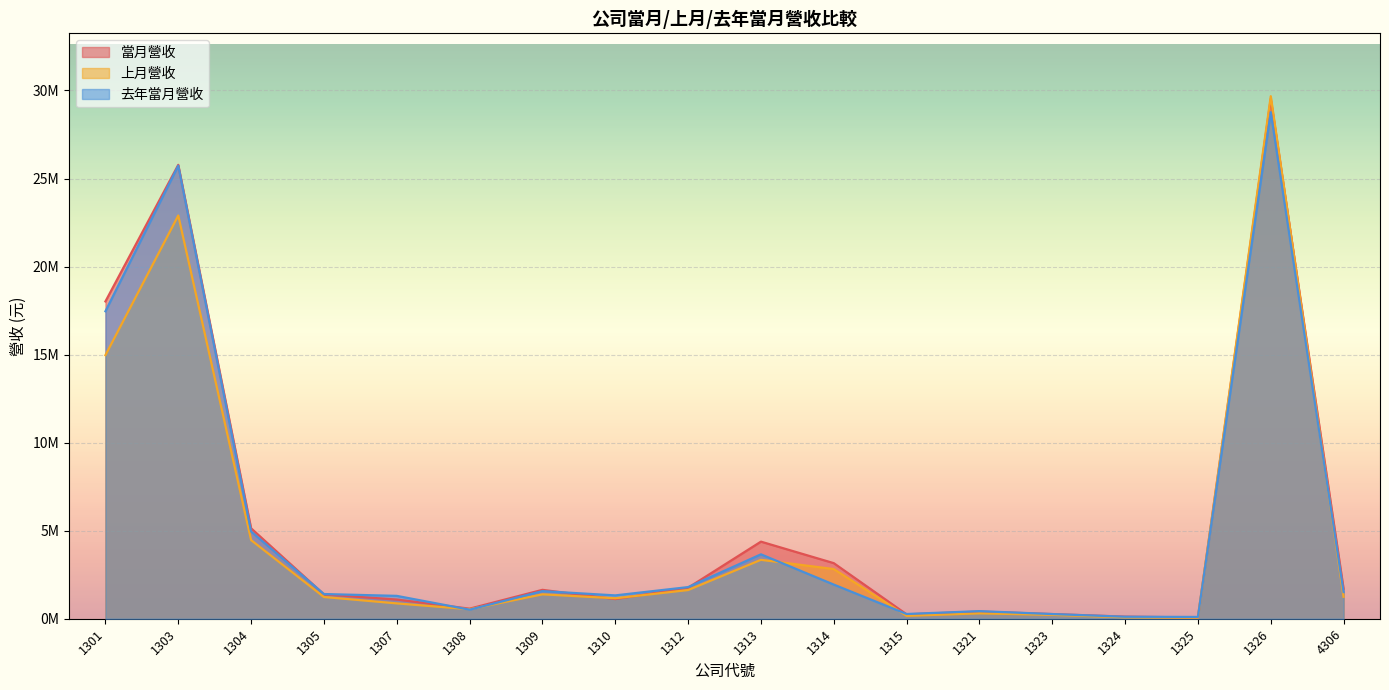

List the series in order of their overall mean, lowest first.

上月營收, 去年當月營收, 當月營收